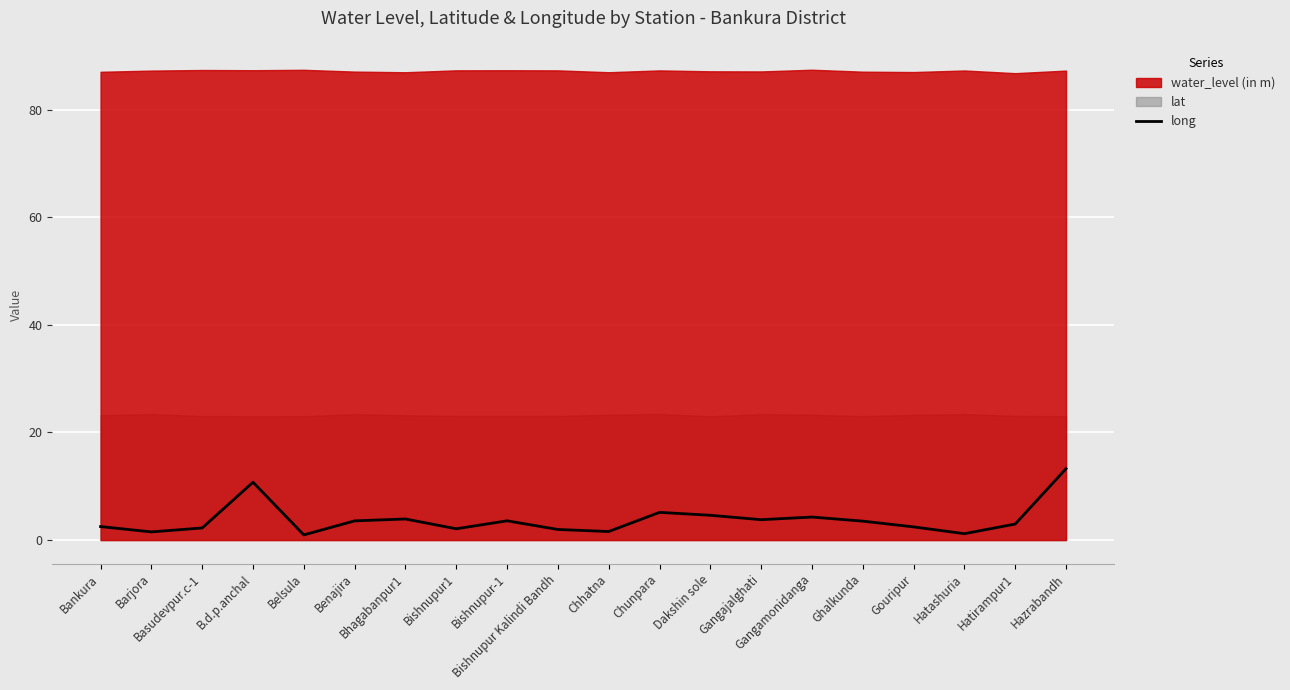

Where is the data nearest to the value 7?

Chunpara